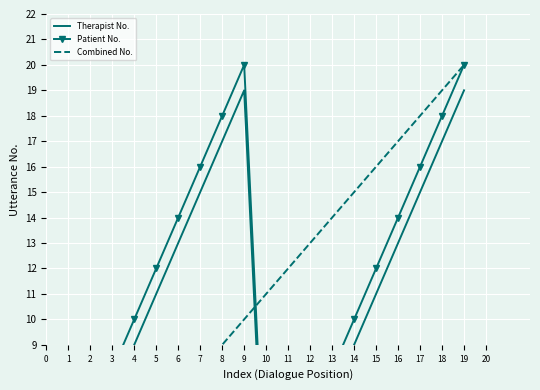

What is the value of the Therapist No. point at the 1st from the left?

1